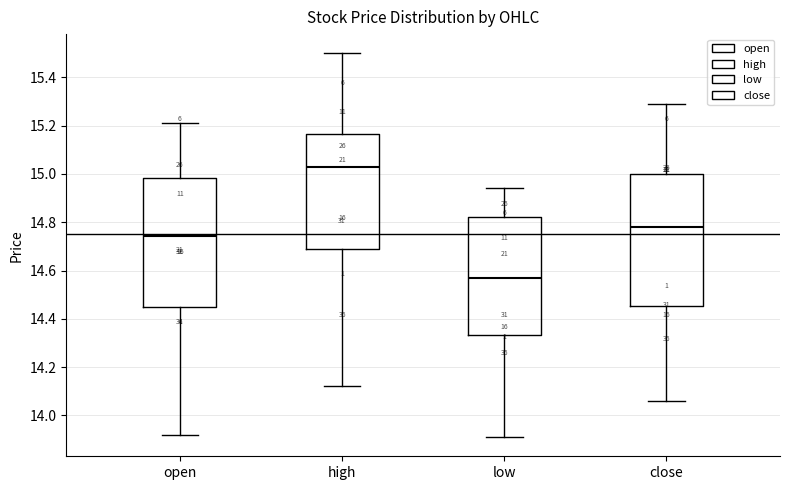

Reading left to right, read every box against the y-axis: the position of its median line, the range the box covers, and the ends of its whiskers. The values are not printed on the chart, so give them approximately, as read against the axis.

open: median 14.74, box 14.46 to 14.98, whiskers 13.92 to 15.22
high: median 15.04, box 14.70 to 15.16, whiskers 14.12 to 15.50
low: median 14.58, box 14.34 to 14.82, whiskers 13.92 to 14.94
close: median 14.78, box 14.46 to 15.00, whiskers 14.06 to 15.30